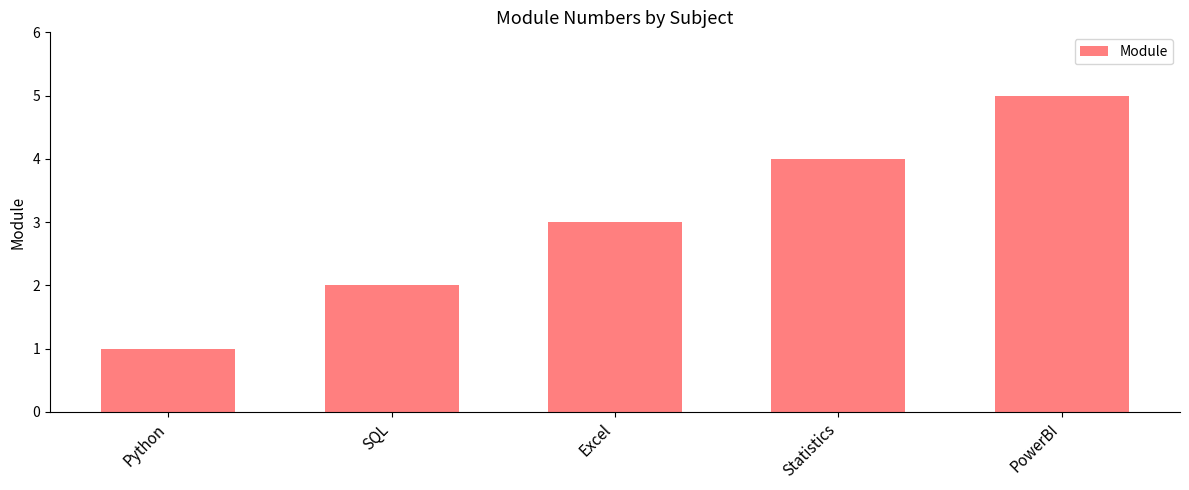

How many data points does each series have?

5